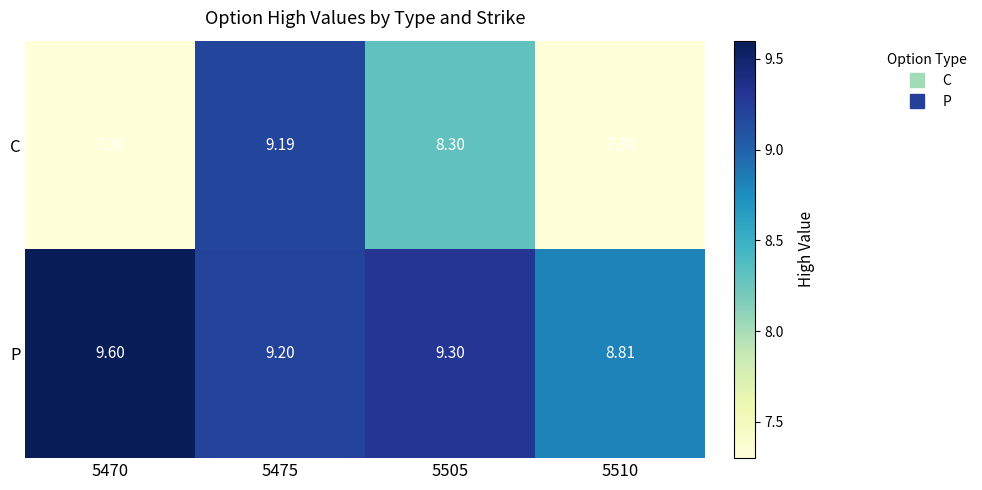

Which series has the largest total across all categories?

P